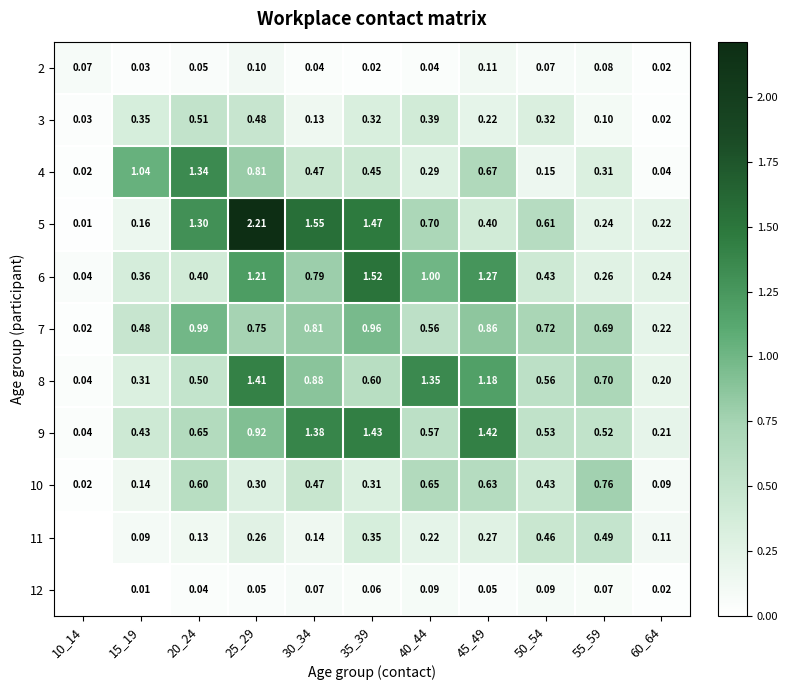

Is the value of 8 at 15_19 greater than the value of 4 at 50_54?

Yes